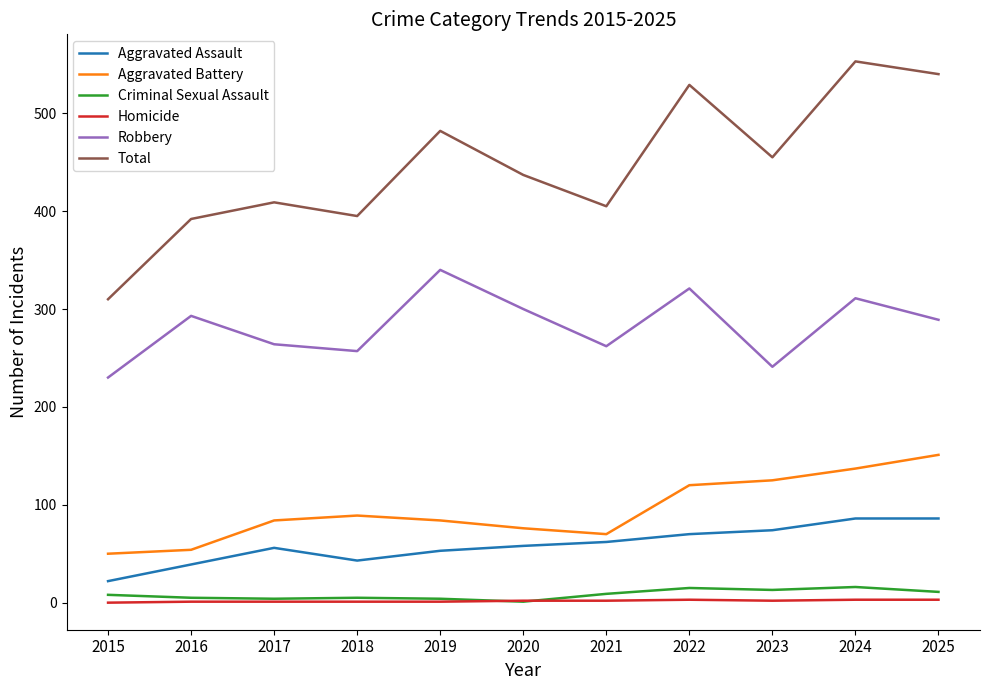

True or false: Robbery has a value of 163 at 2024.

False